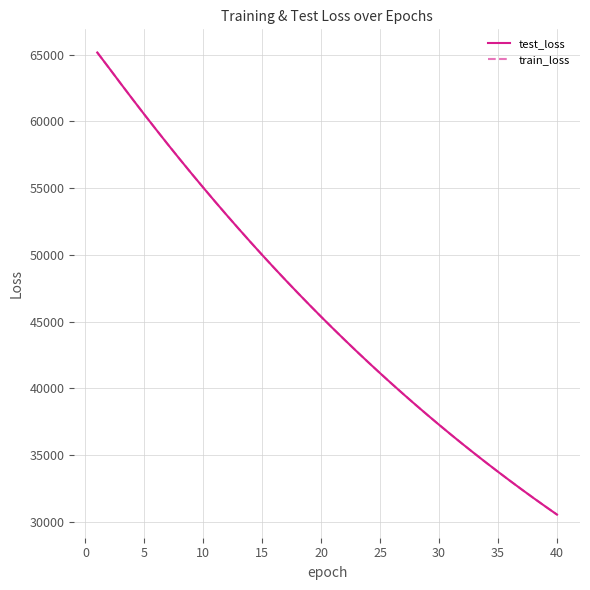

What is the maximum value for test_loss?

65169.3